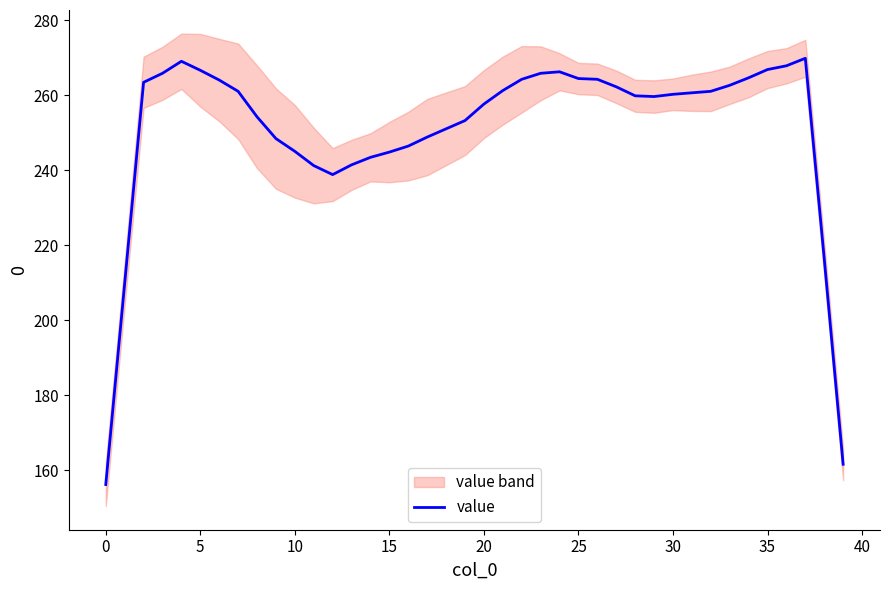

What is the difference between the second highest and minimum values?

112.8